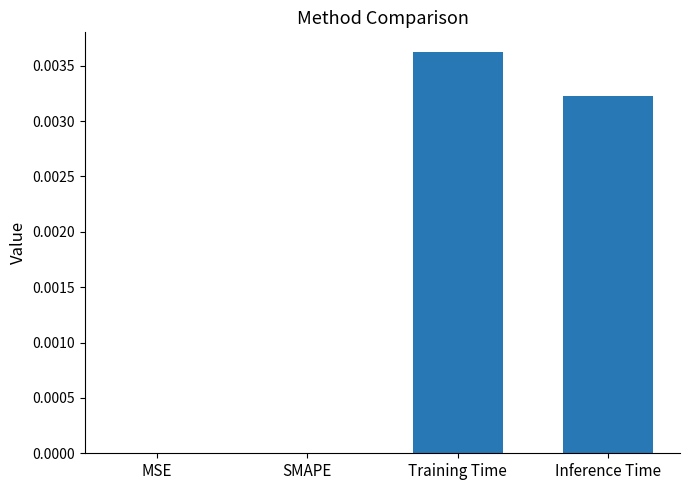

Between MSE and Training Time, which is larger?

Training Time